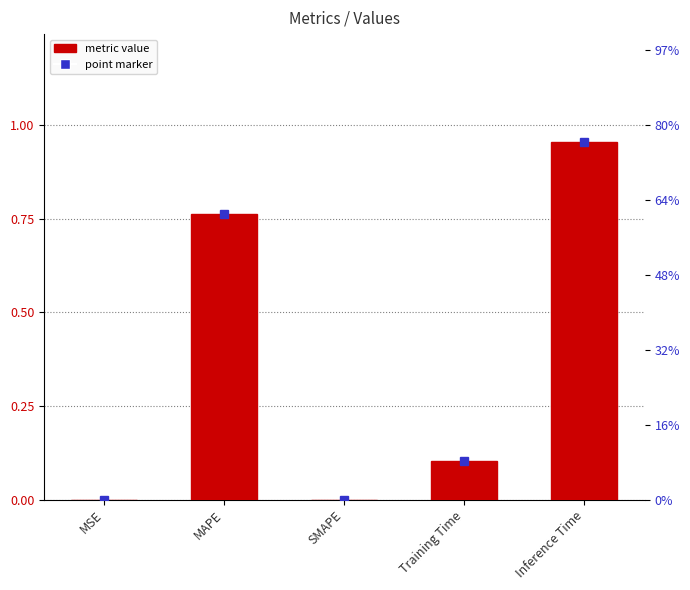

What is the approximate value at MAPE?

0.8